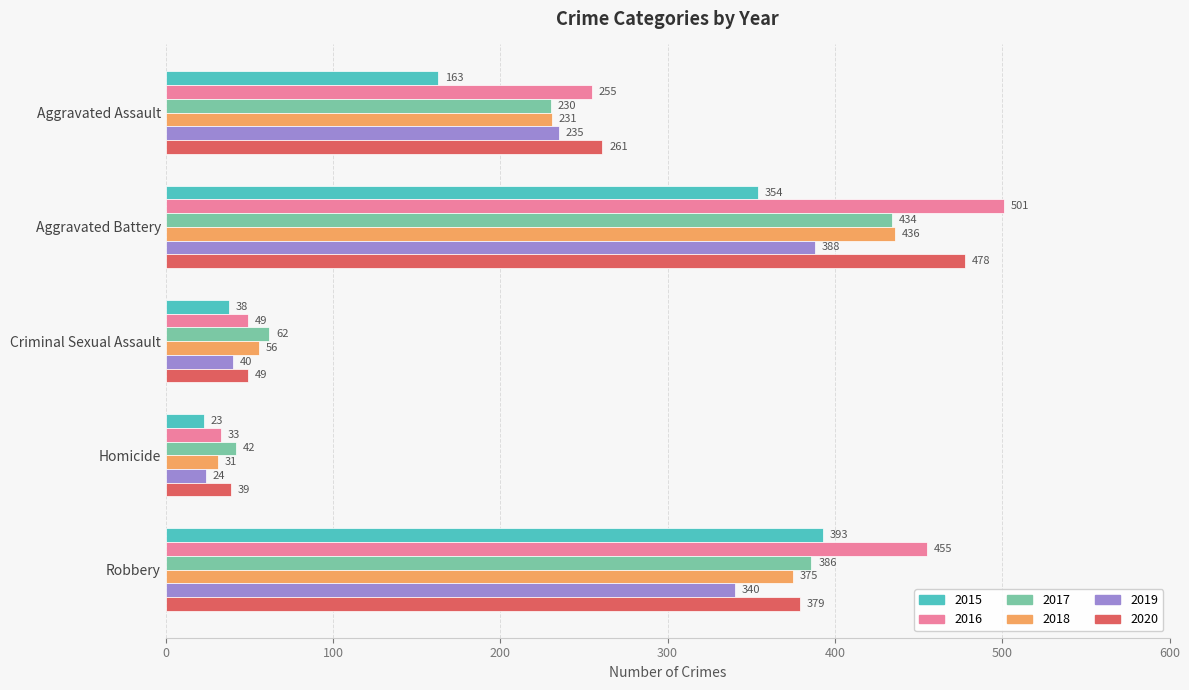

List the labels in order of 2018 value, smallest first.

Homicide, Criminal Sexual Assault, Aggravated Assault, Robbery, Aggravated Battery